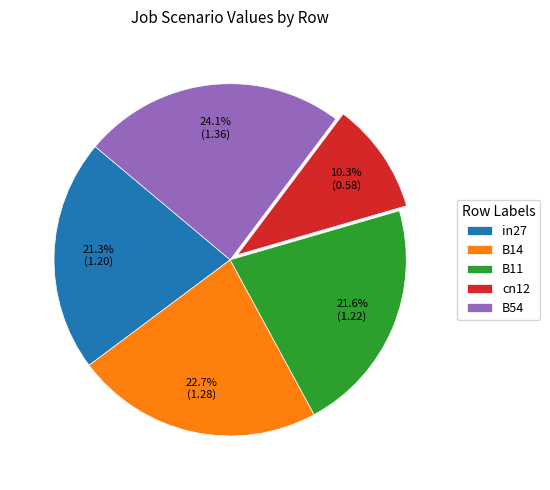

What is the ratio of the value at B54 to the value at B14?

1.1